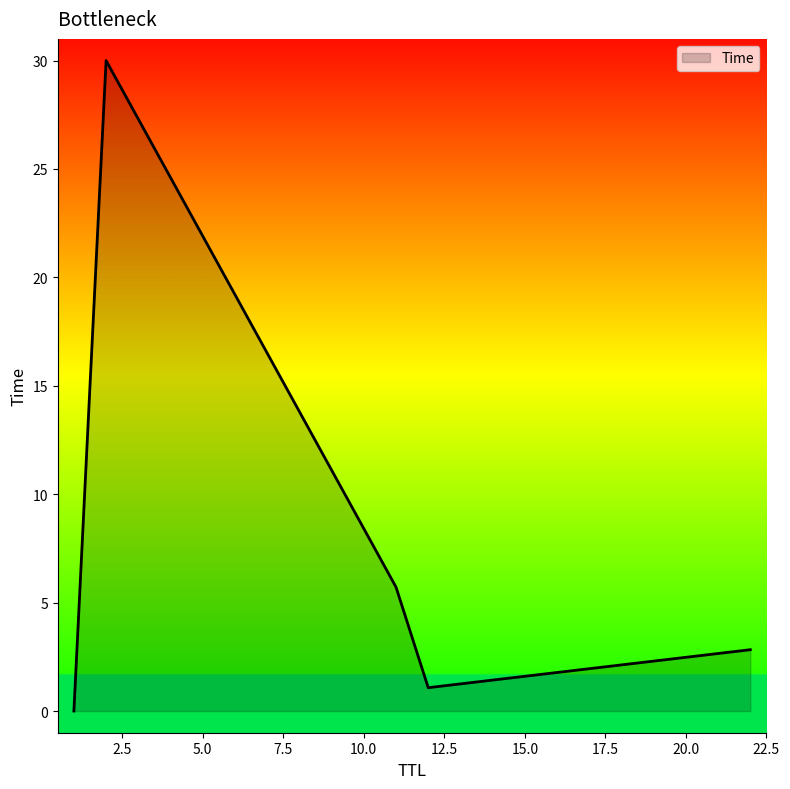

What is the sum of all values?

39.6